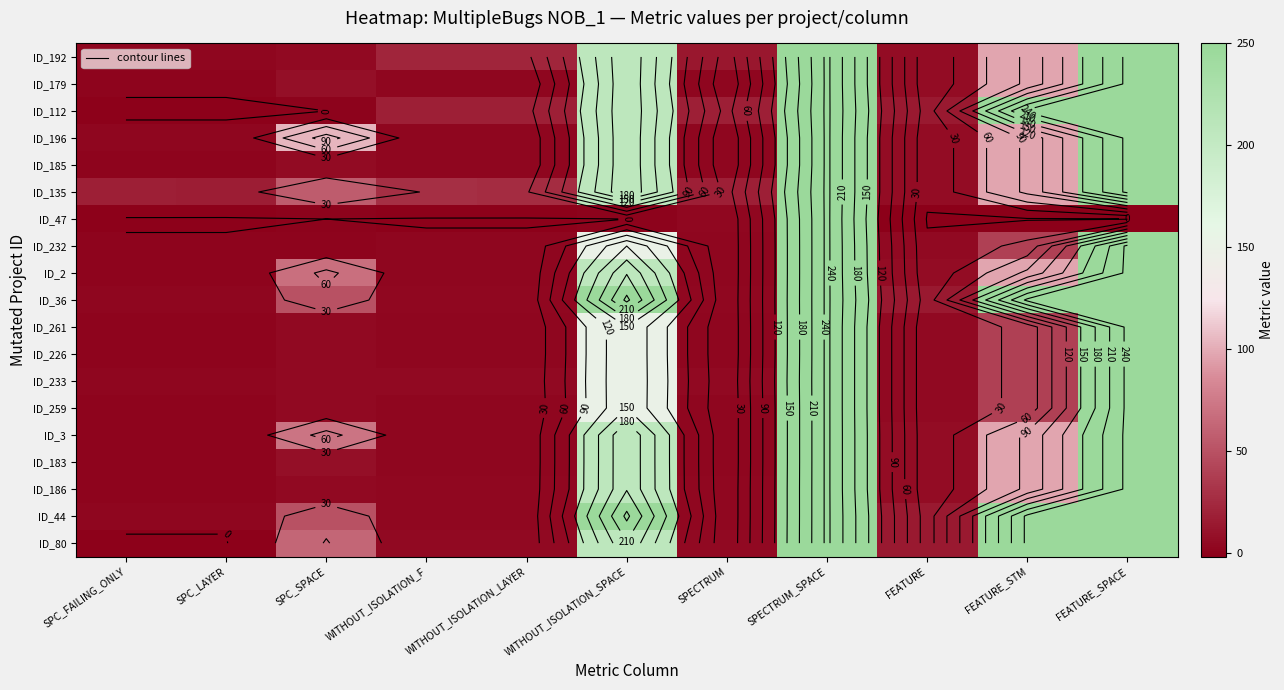

What is the total value across all series at FEATURE?

128